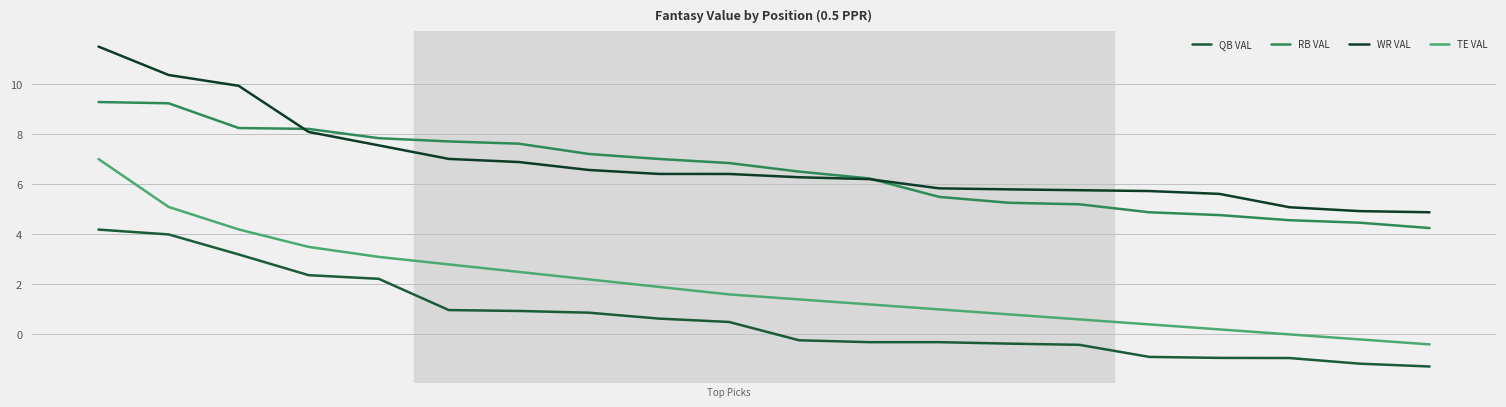

Which series has the largest total across all categories?

WR VAL